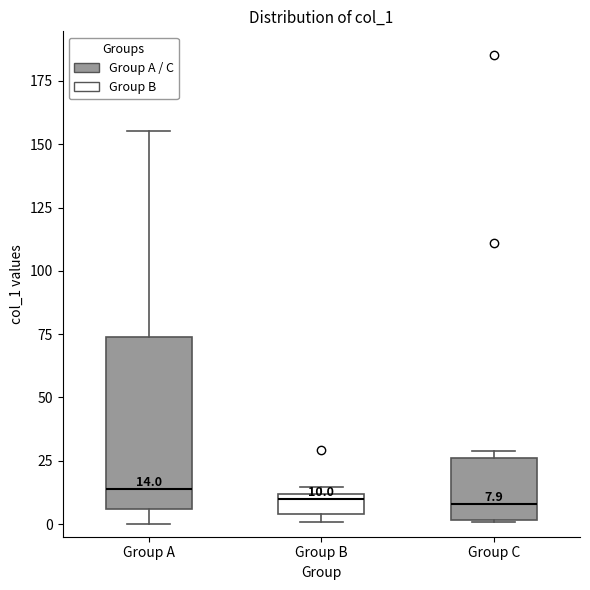

Comparing the boxes themselves (not the whiskers), which one is the tallest?

Group A